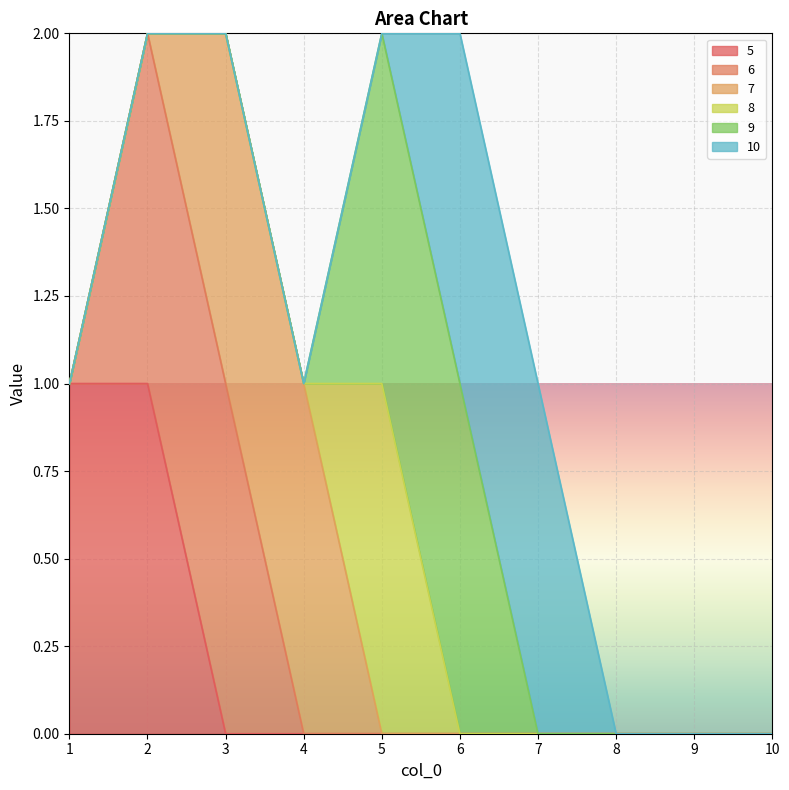

At 4, list the series in order from smallest to largest.

5, 6, 8, 9, 10, 7